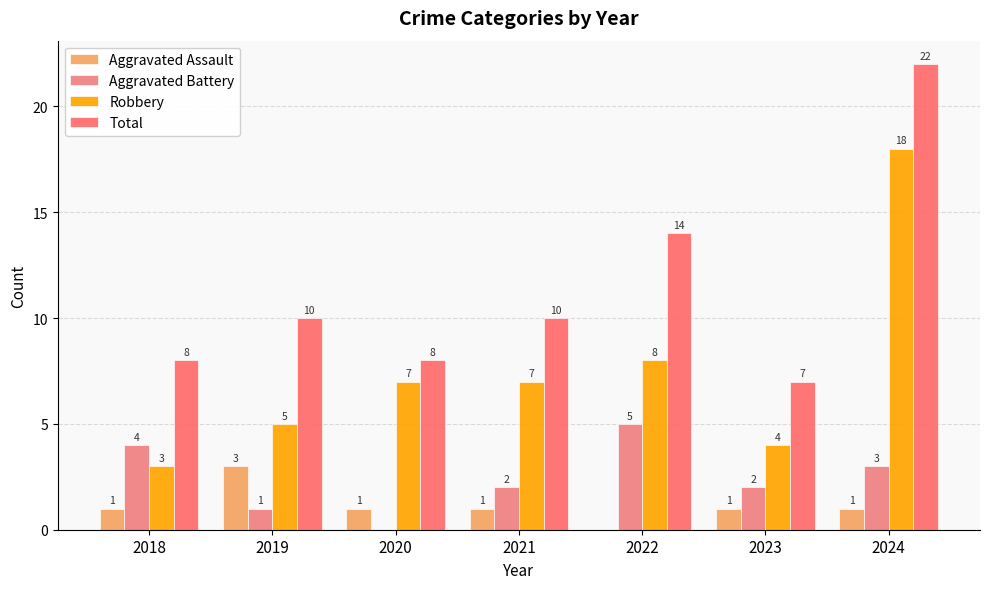

Reading left to right, extract all data points from this chart.

Aggravated Assault: 2018=1	2019=3	2020=1	2021=1	2022=0	2023=1	2024=1
Aggravated Battery: 2018=4	2019=1	2020=0	2021=2	2022=5	2023=2	2024=3
Robbery: 2018=3	2019=5	2020=7	2021=7	2022=8	2023=4	2024=18
Total: 2018=8	2019=10	2020=8	2021=10	2022=14	2023=7	2024=22